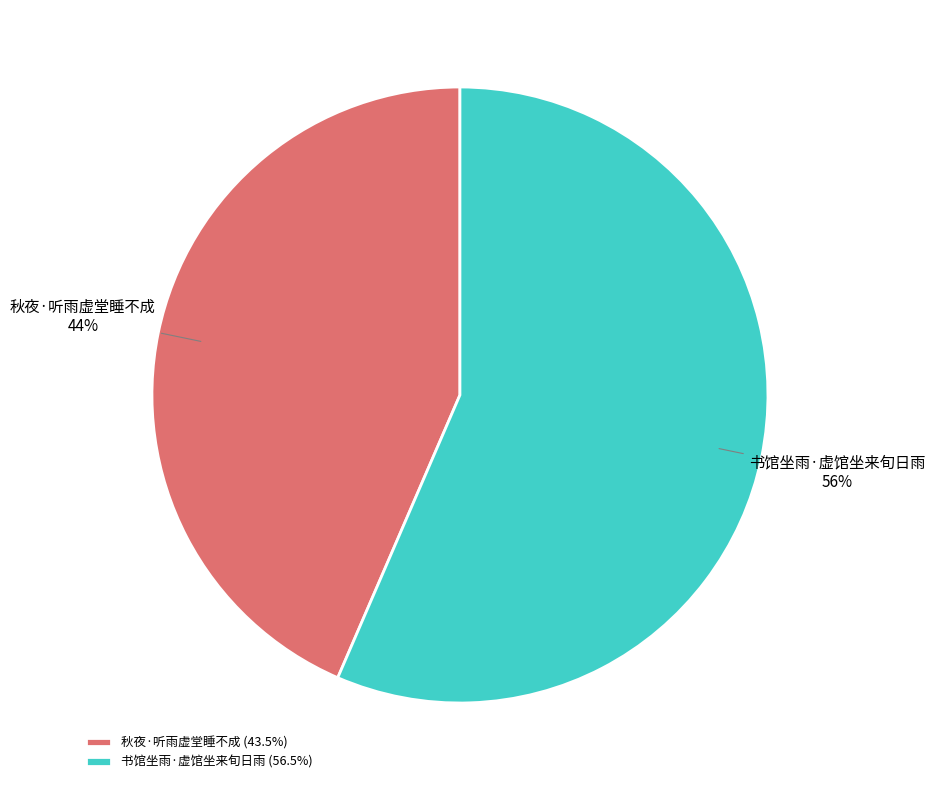

Is it true that 书馆坐雨·虚馆坐来旬日雨 is 43% of the pie?

False